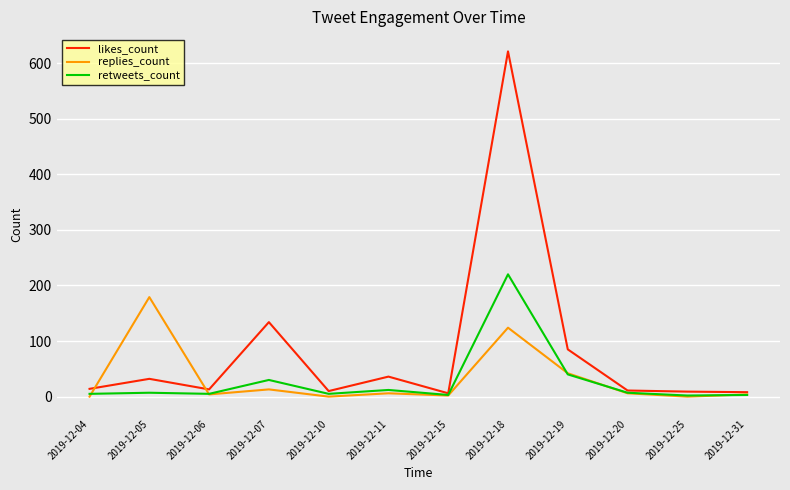

What is the maximum value for replies_count?

179